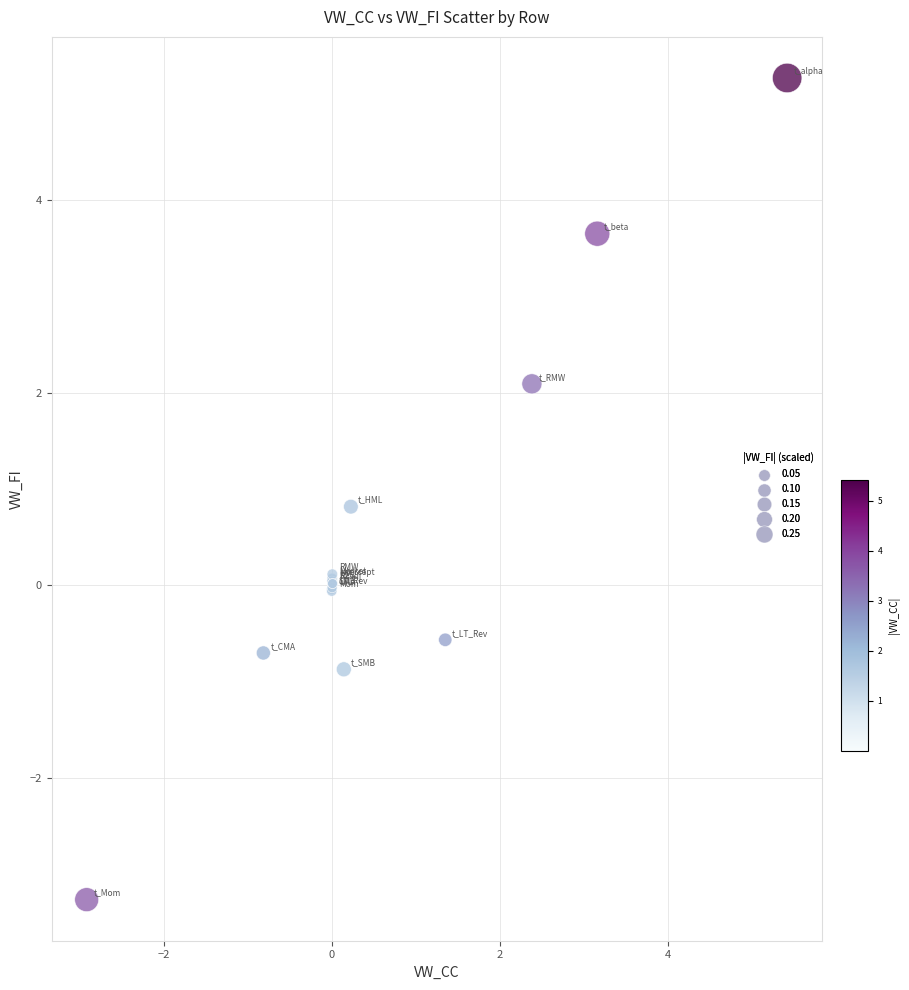

What Y value in the scatter plot is closest to 1?

0.8